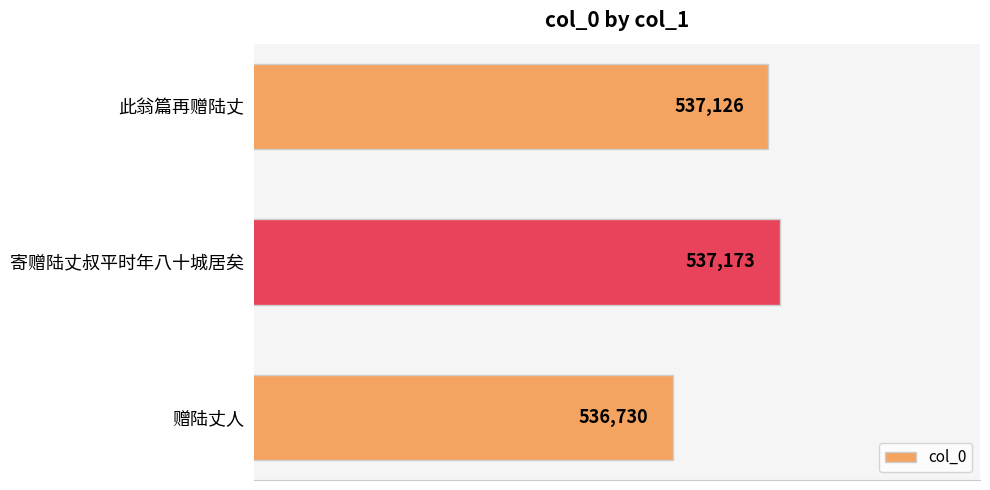

Rank the categories by value from highest to lowest.

寄赠陆丈叔平时年八十城居矣, 此翁篇再赠陆丈, 赠陆丈人